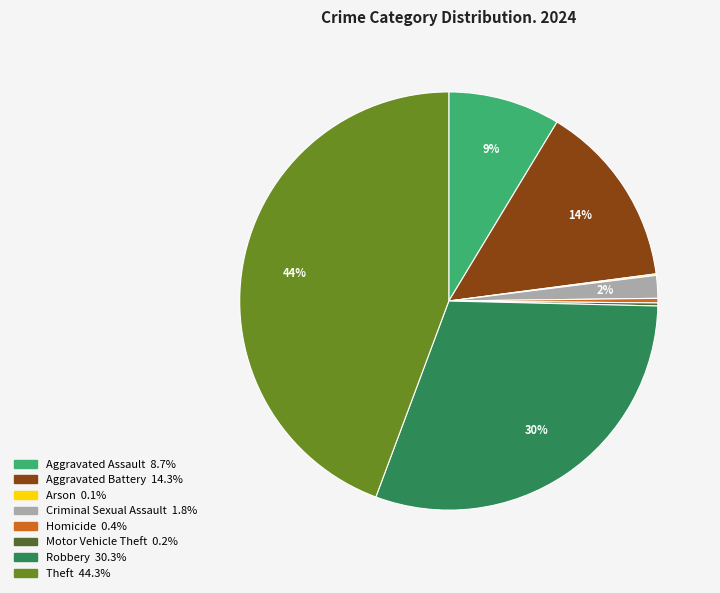

To the nearest percent, what is the difference between the largest and smallest slice percentages?

44%